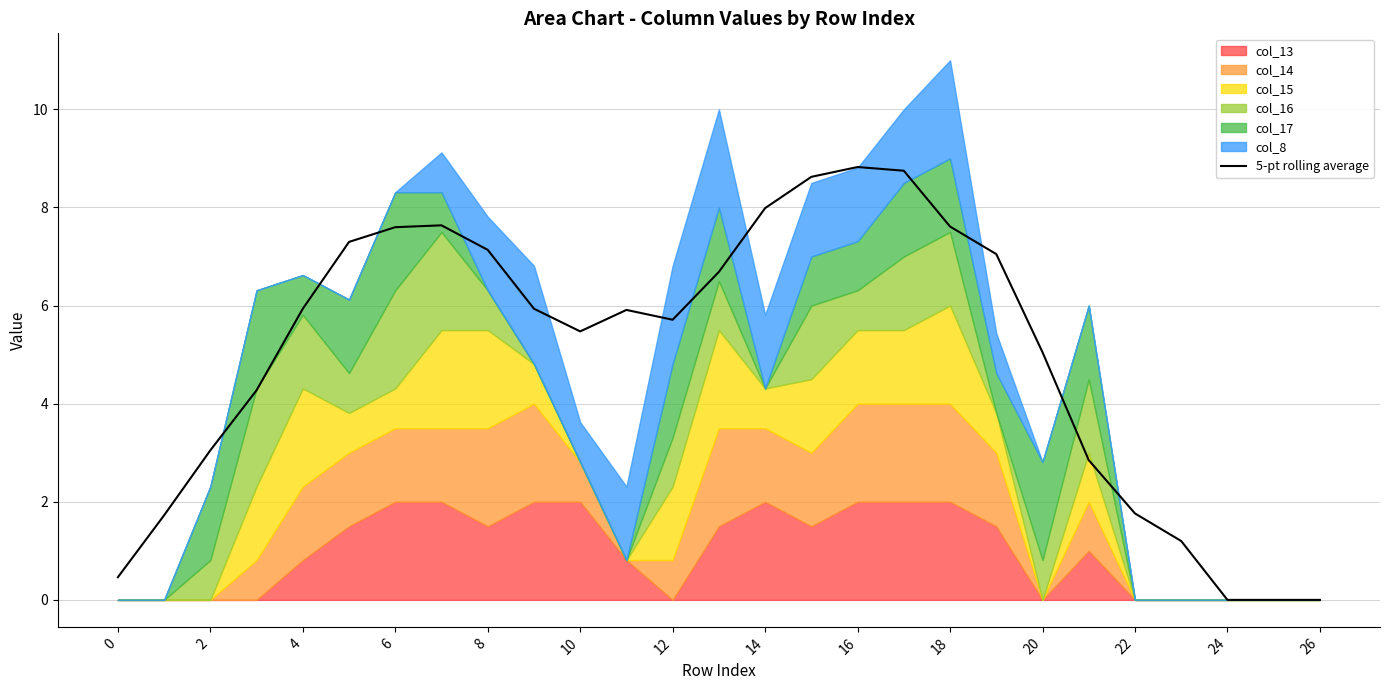

What is the change in value from 0 to 18?

+7.1